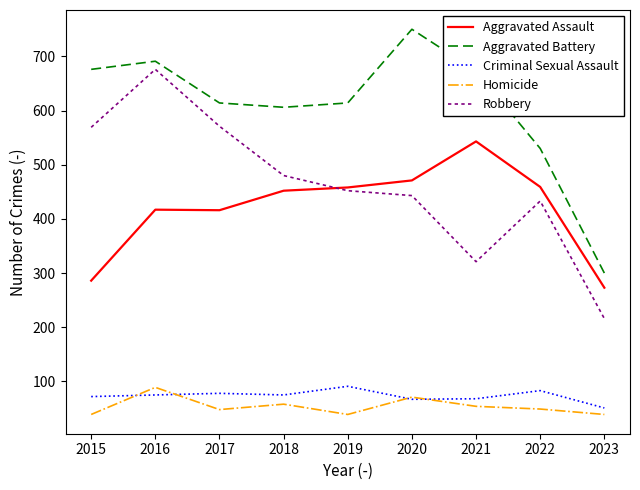

What value does the Aggravated Battery series have at 2021?

673